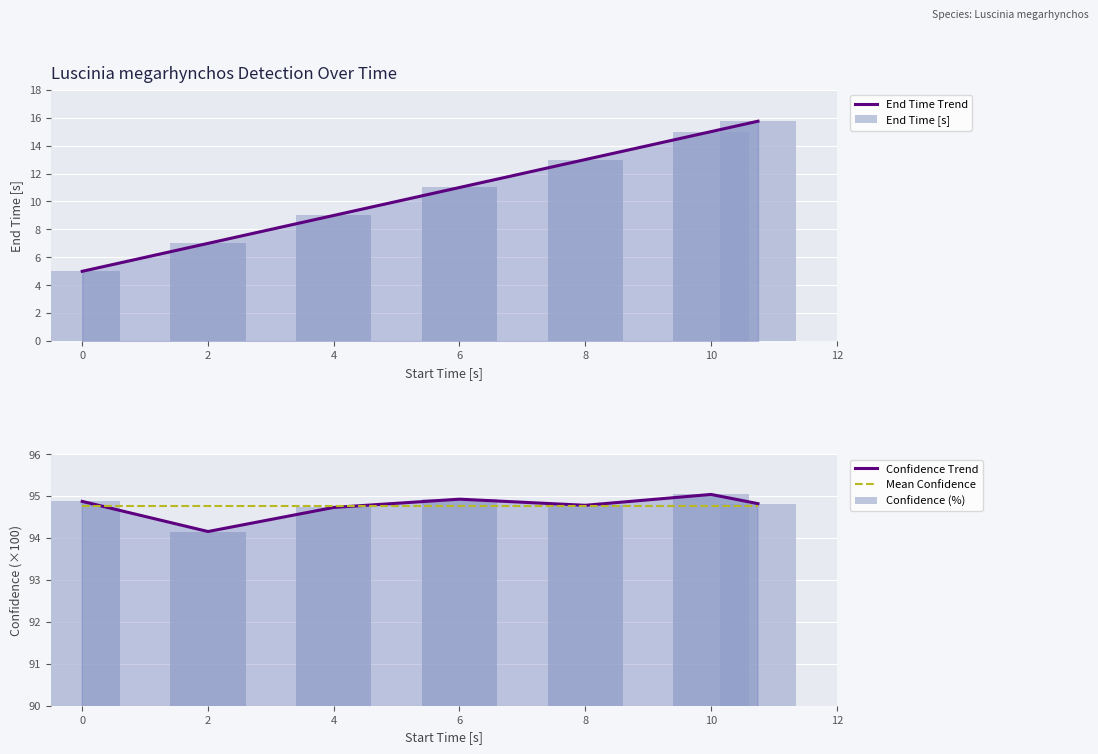

What is the average value of the Confidence (%) series?

94.8